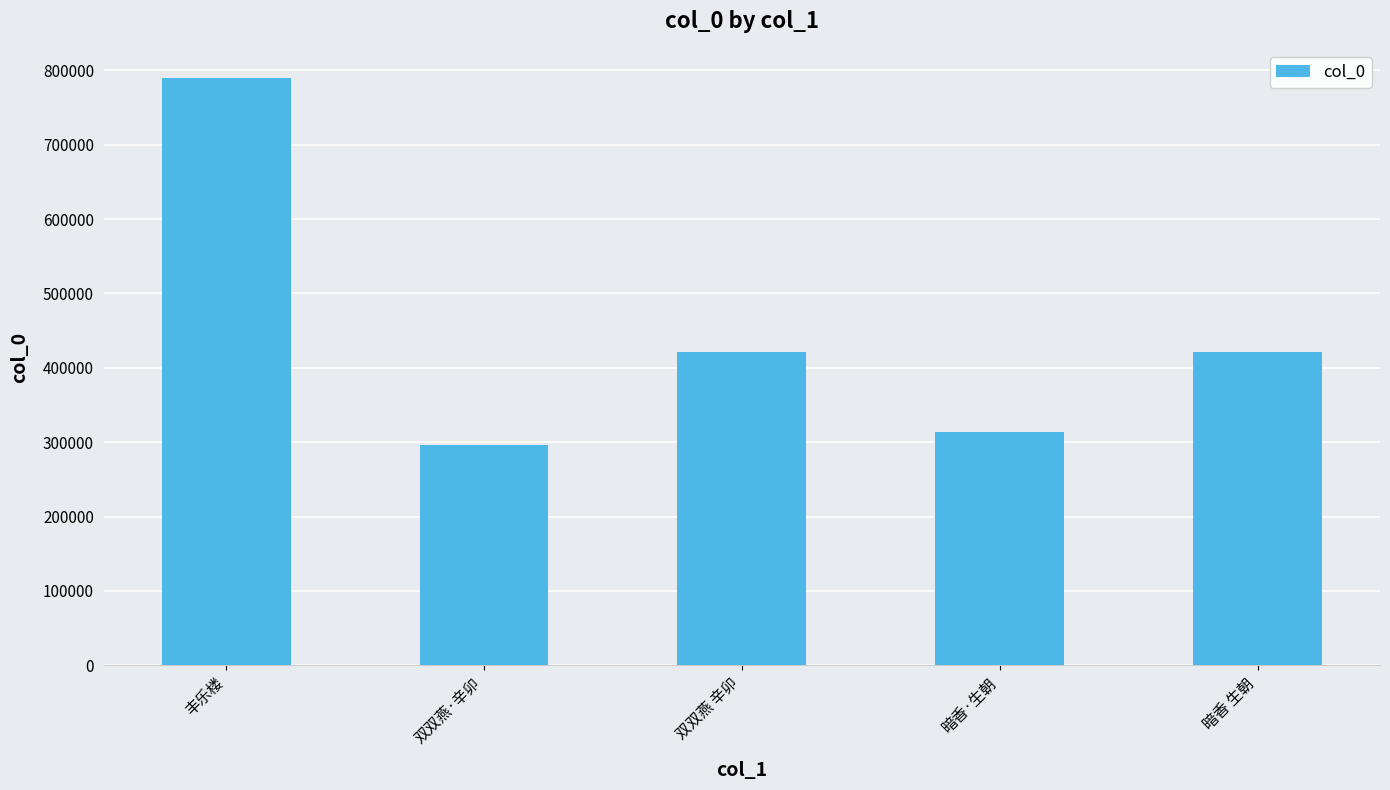

Where is the data nearest to the value 542896?

暗香 生朝